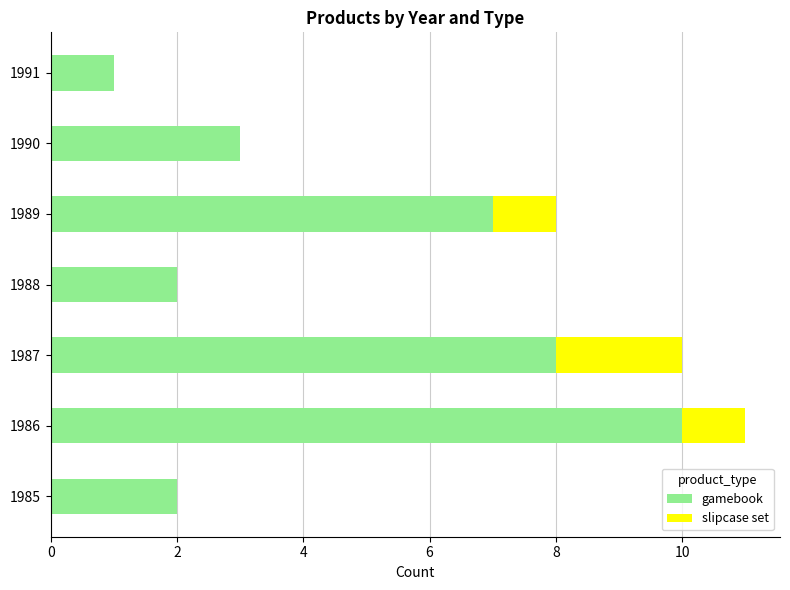

At which label does gamebook reach its peak?

1986